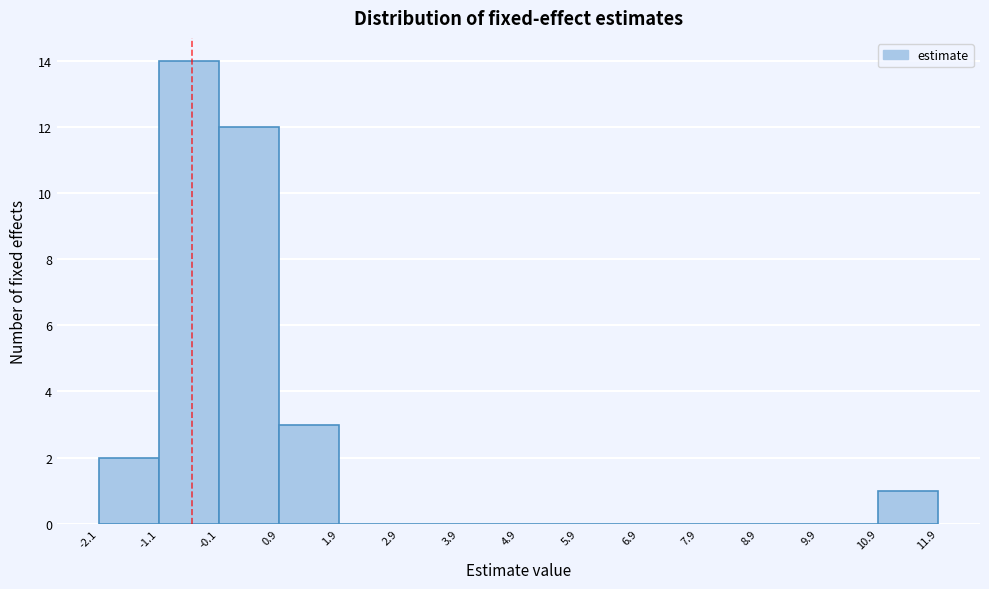

Over which range of the x-axis is the bar tallest?

-1.1 to -0.1